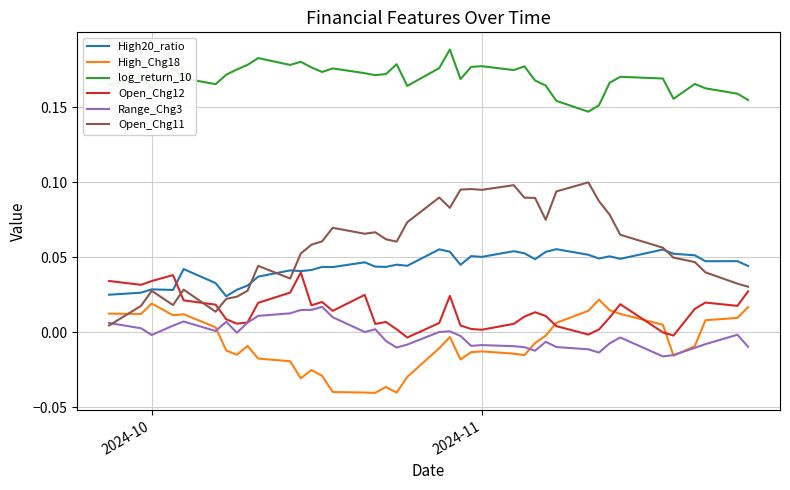

Which series has the largest total across all categories?

log_return_10